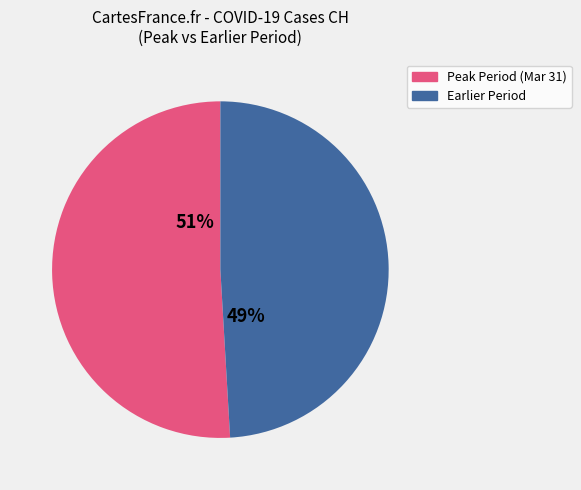

Is it true that Earlier Period is 36% of the pie?

False